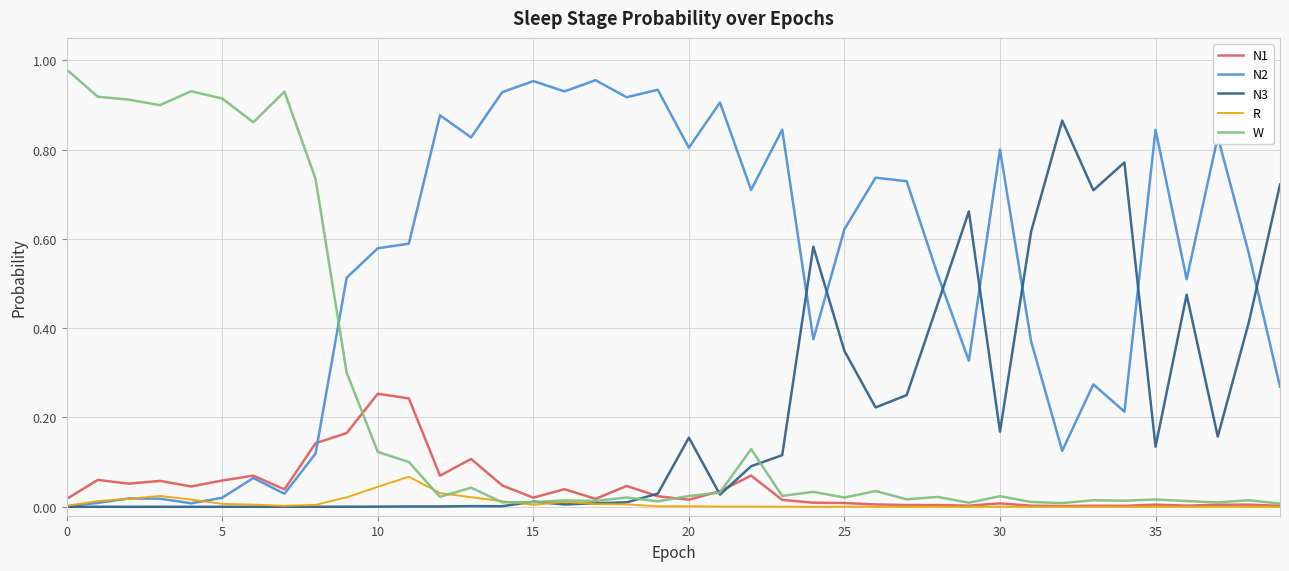

Which series has the largest total across all categories?

N2